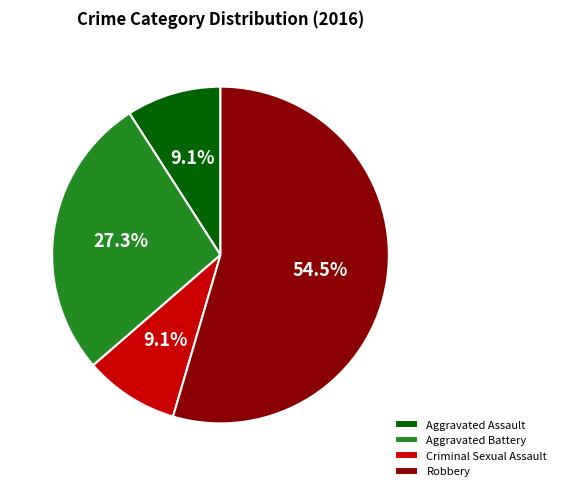

What portion of the pie excludes Aggravated Battery?

72.7%